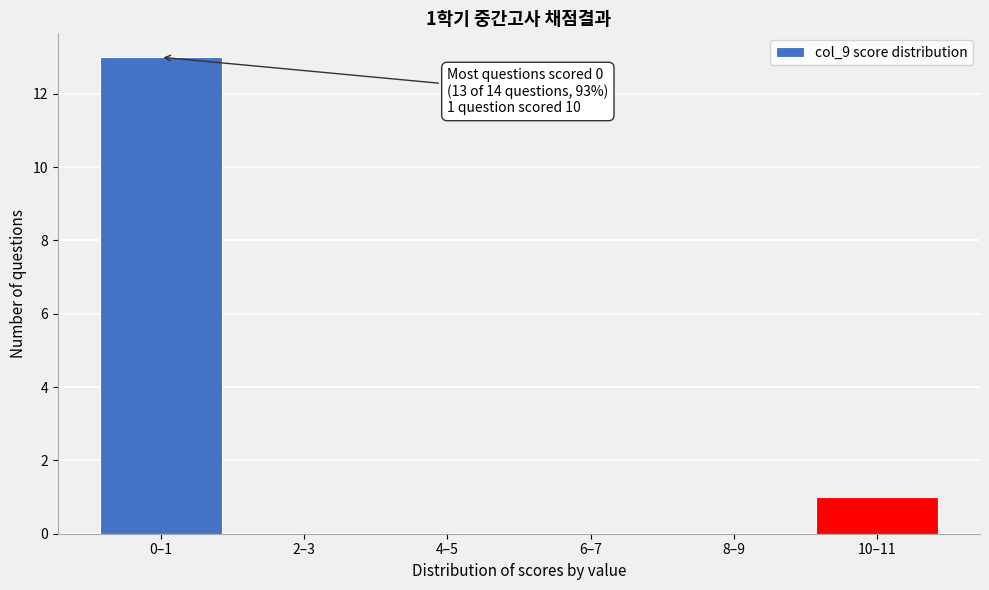

Reading left to right, list all the values displayed in this chart.

0–1=13	2–3=0	4–5=0	6–7=0	8–9=0	10–11=1